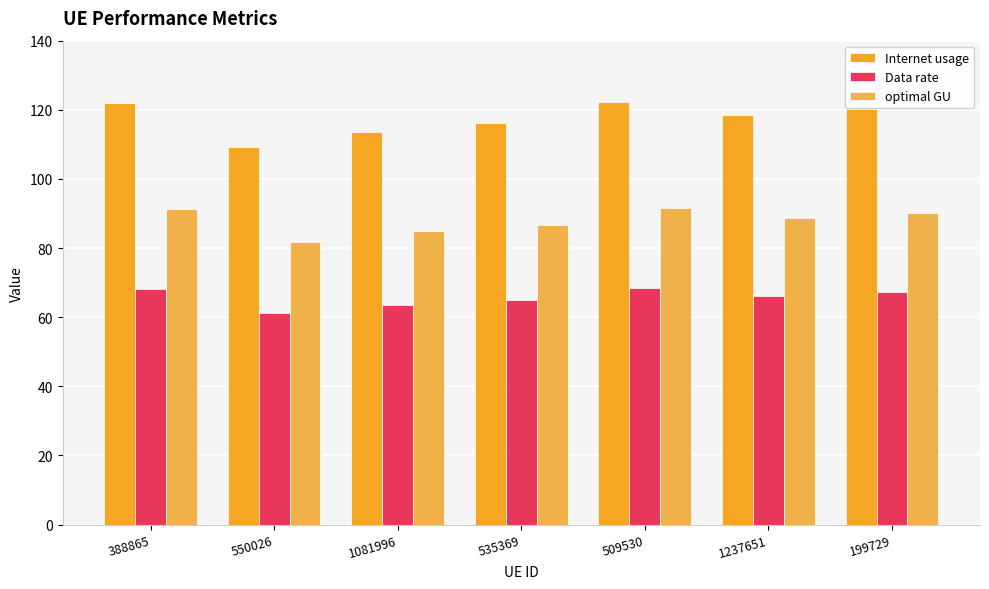

What is the label of the 5th bar from the right?

1081996